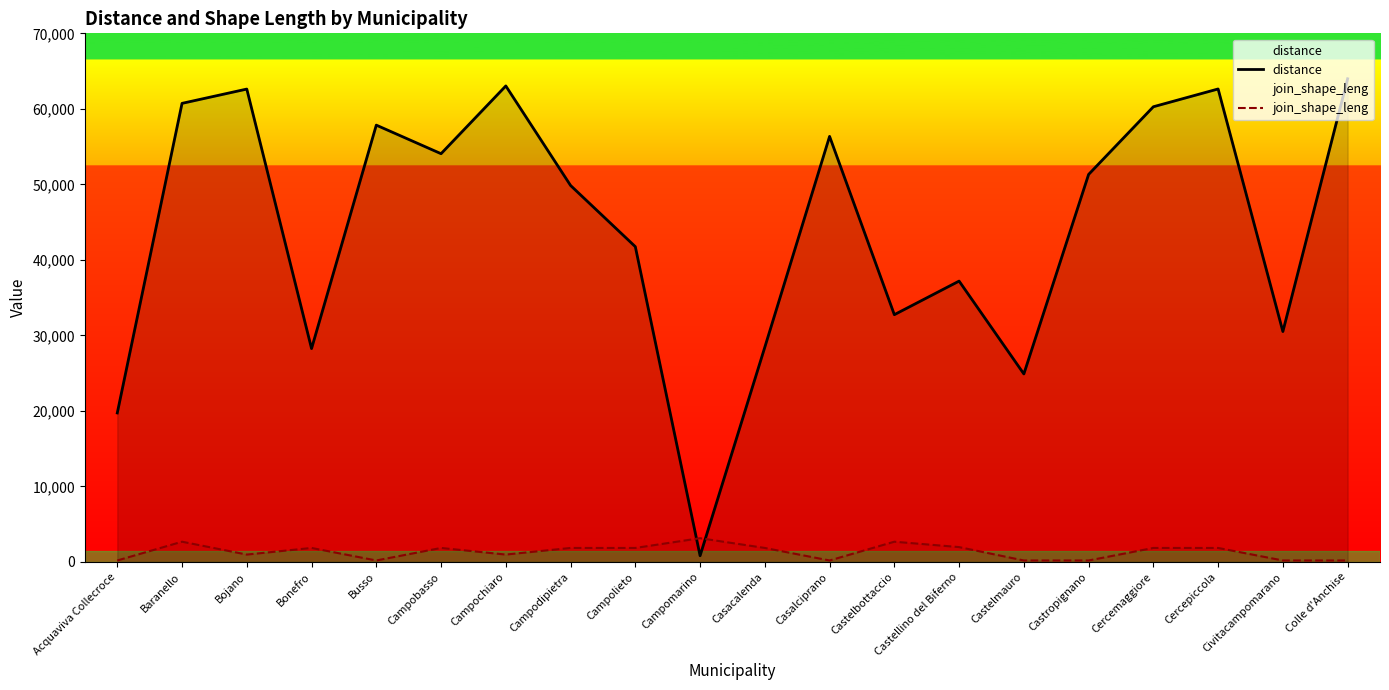

How many distinct data groups are displayed?

2